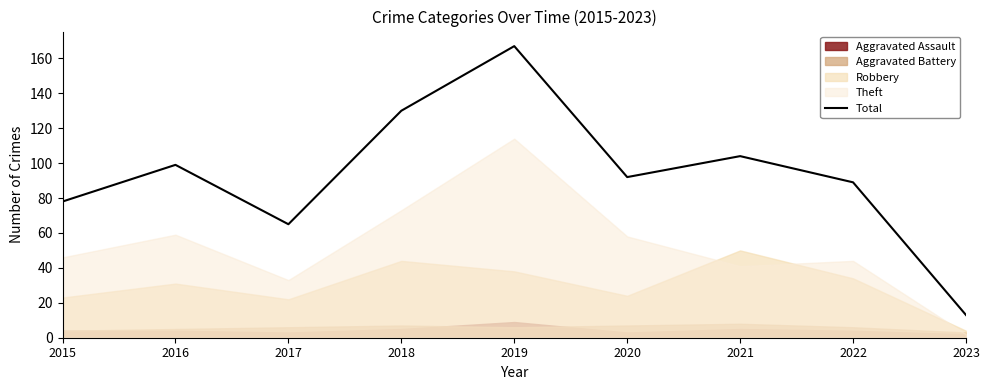

How many interior local valleys (lower than both neighbors) does the data have?

2